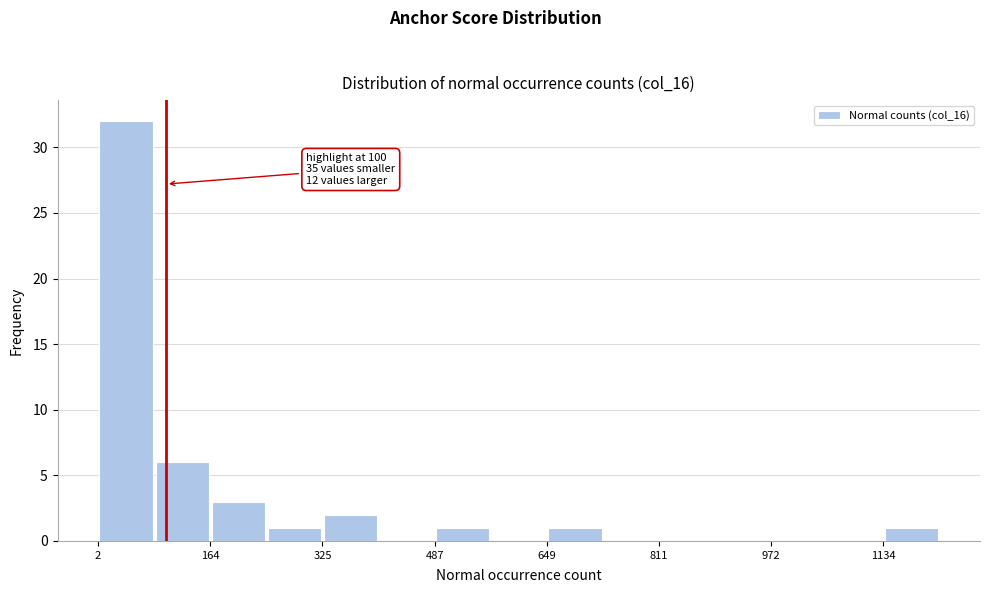

Over which range of the x-axis is the bar tallest?

0 to 80